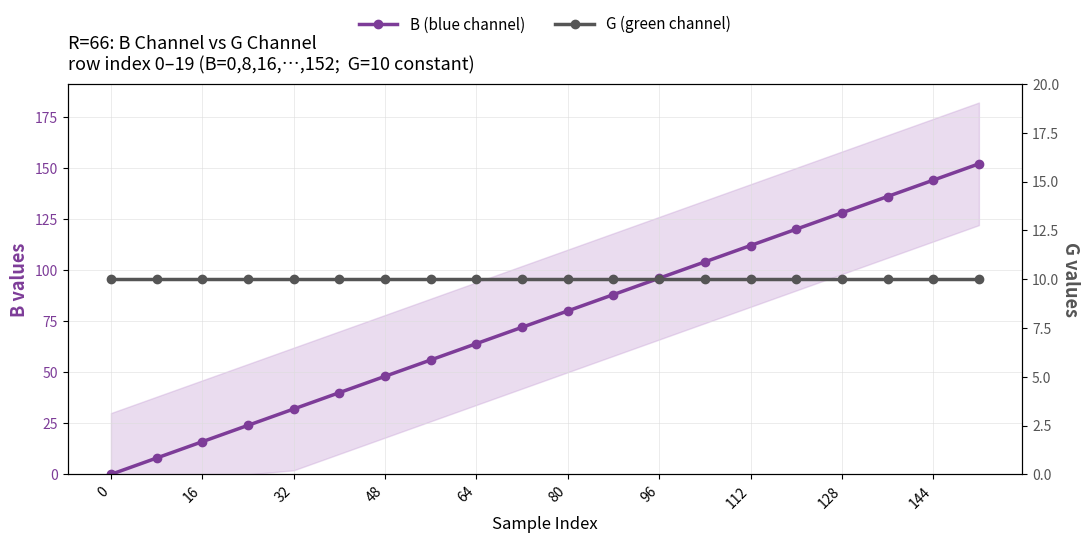

How many times do G (green channel) and B (blue channel) cross each other?

1